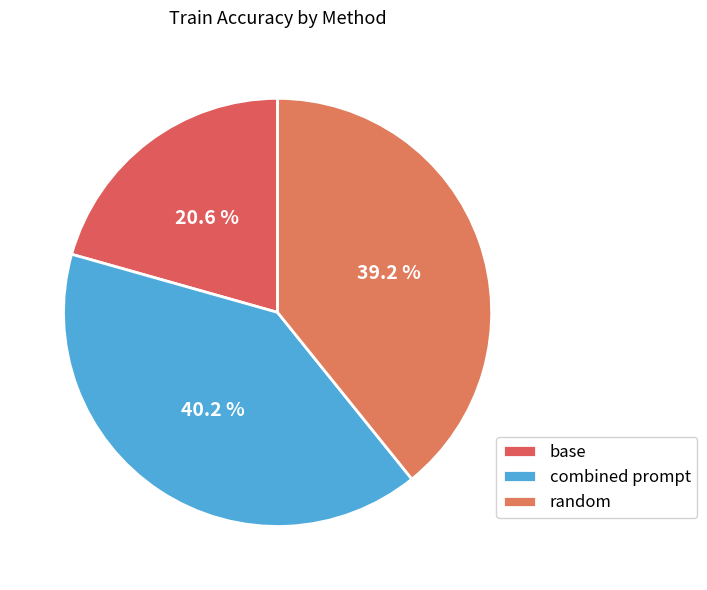

To the nearest percent, what portion does combined prompt represent?

40%